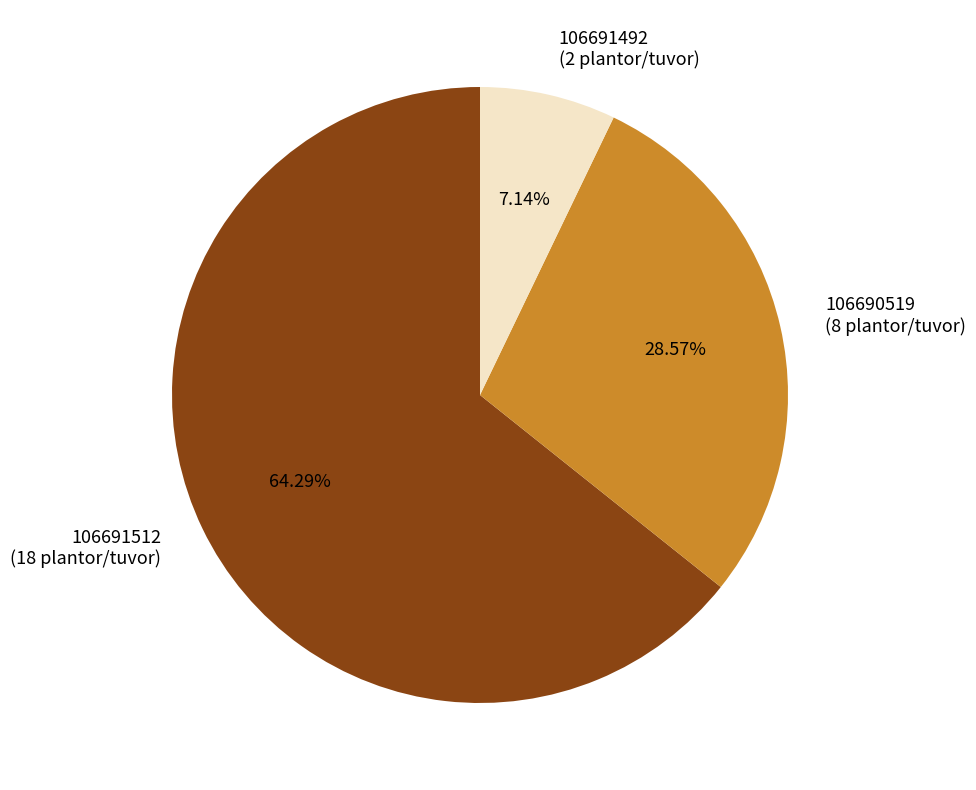

What percentage is the 106691512 slice, to the nearest percent?

64%